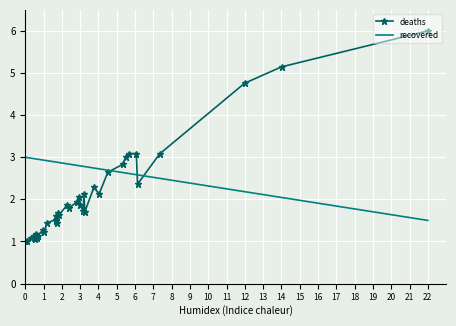

What are all the series names shown in the legend?

deaths, recovered